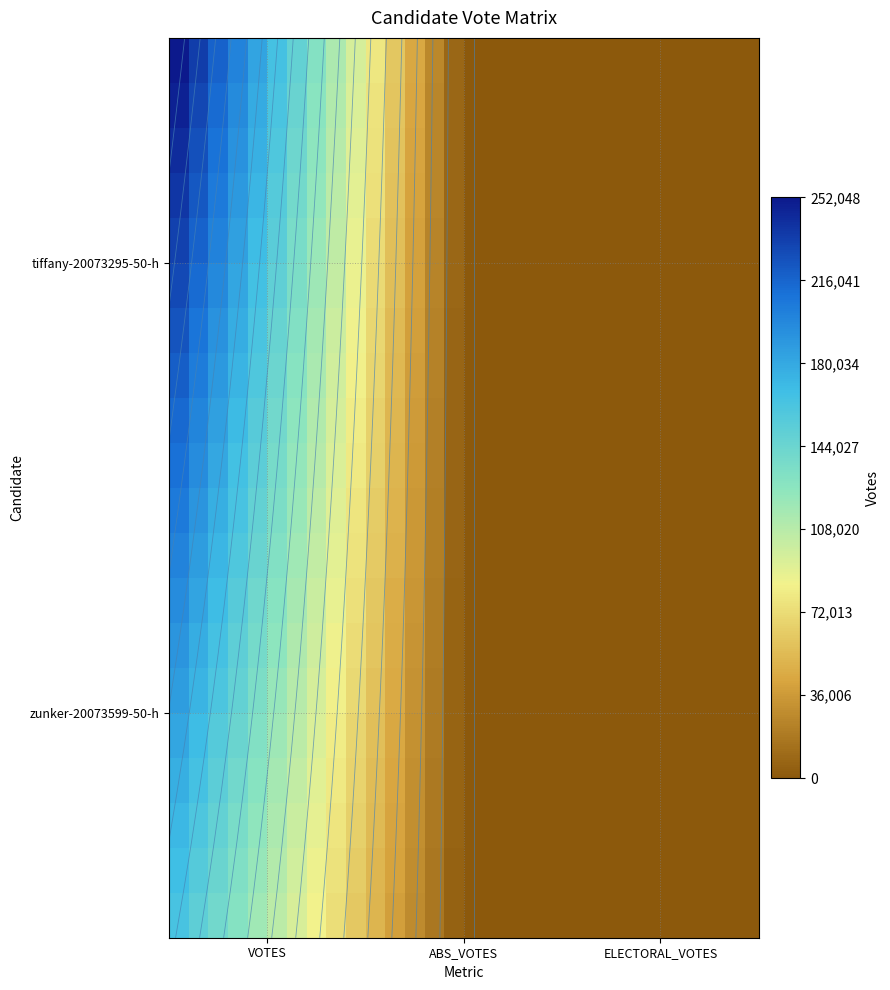

At how many categories does at least one series exceed 36406?

13